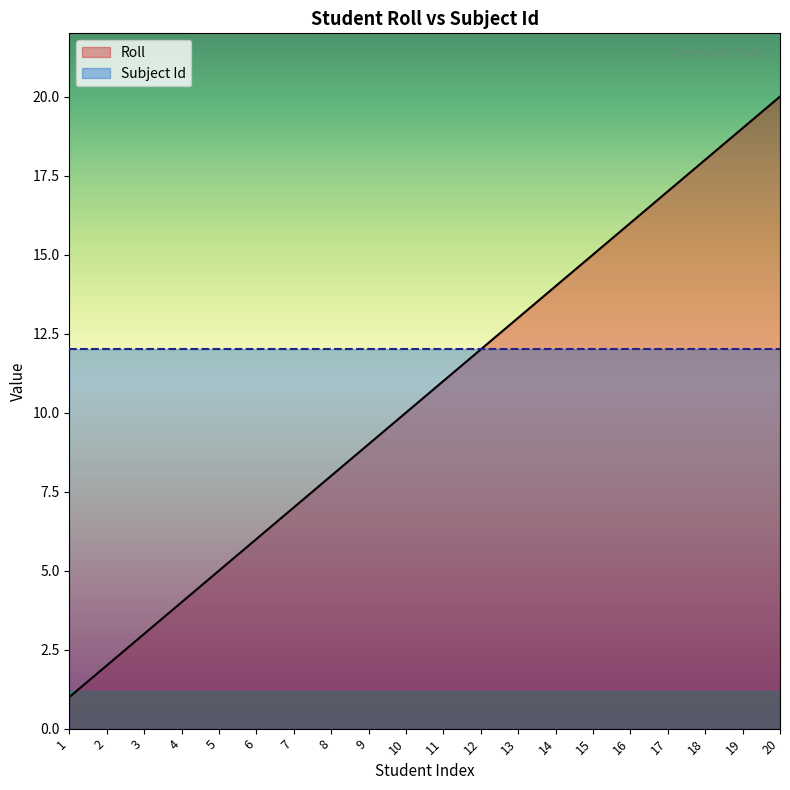

What is the difference between the highest and lowest values at 4?

8